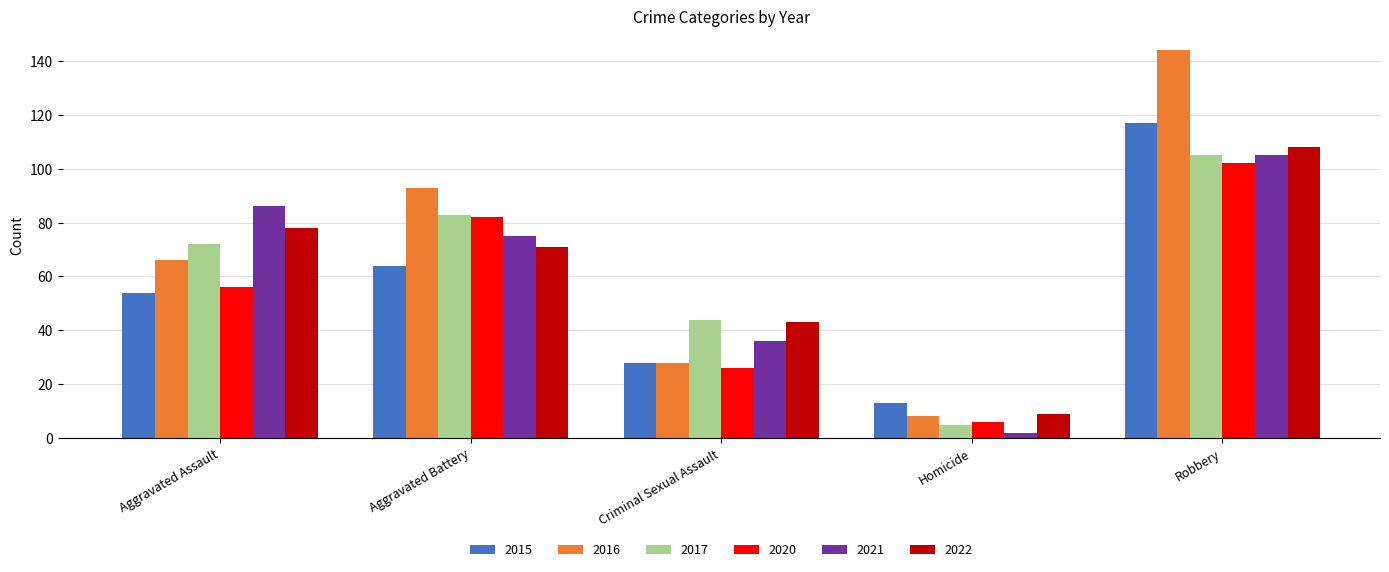

Reading left to right, what are all the values shown in this chart?

2015: 54	64	28	13	117
2016: 66	93	28	8	144
2017: 72	83	44	5	105
2020: 56	82	26	6	102
2021: 86	75	36	2	105
2022: 78	71	43	9	108